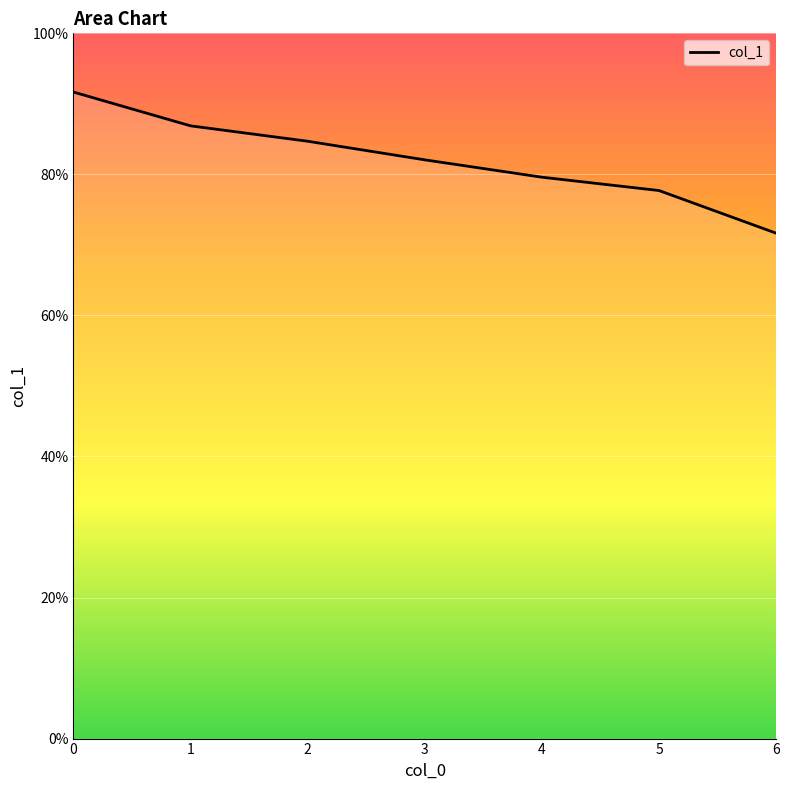

Is this an area chart (filled region under the line)?

Yes